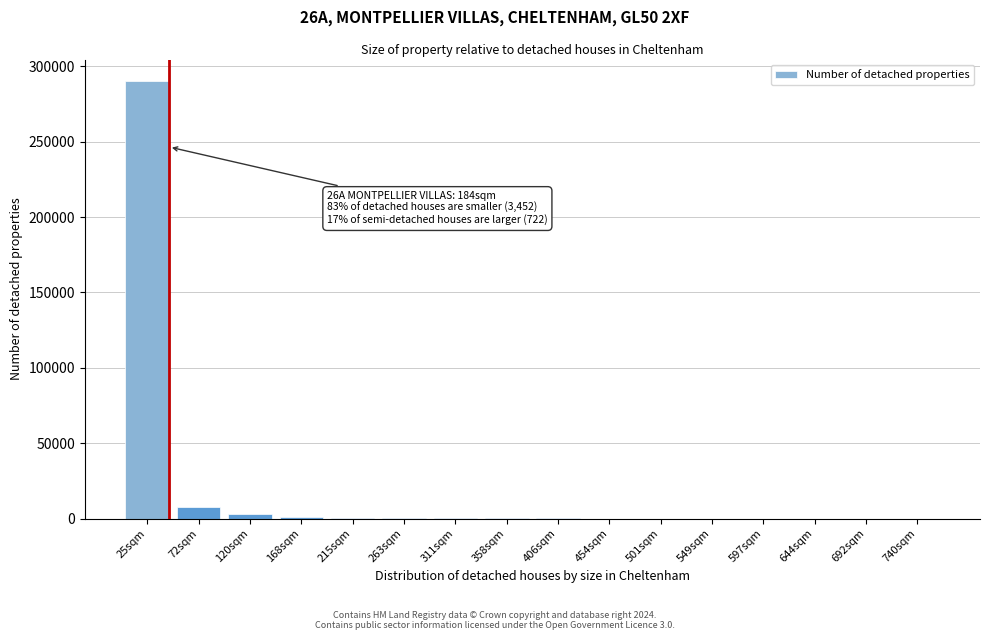

What is the sum of all values?

303200